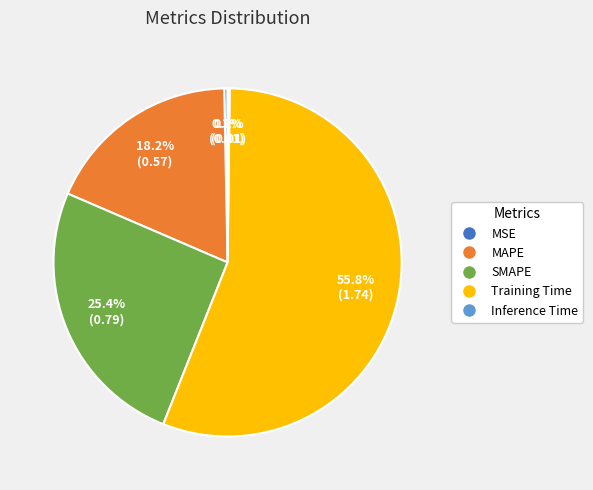

To the nearest percent, what is the difference between the largest and smallest slice percentages?

56%